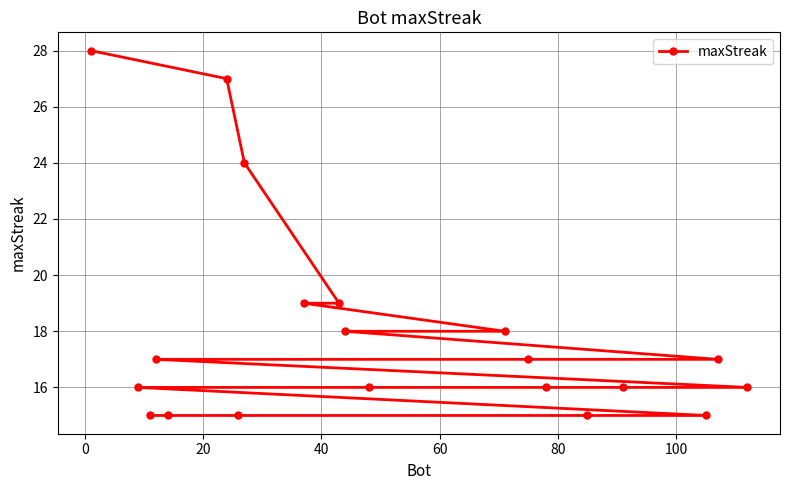

What is the difference between the second highest and minimum values?

12